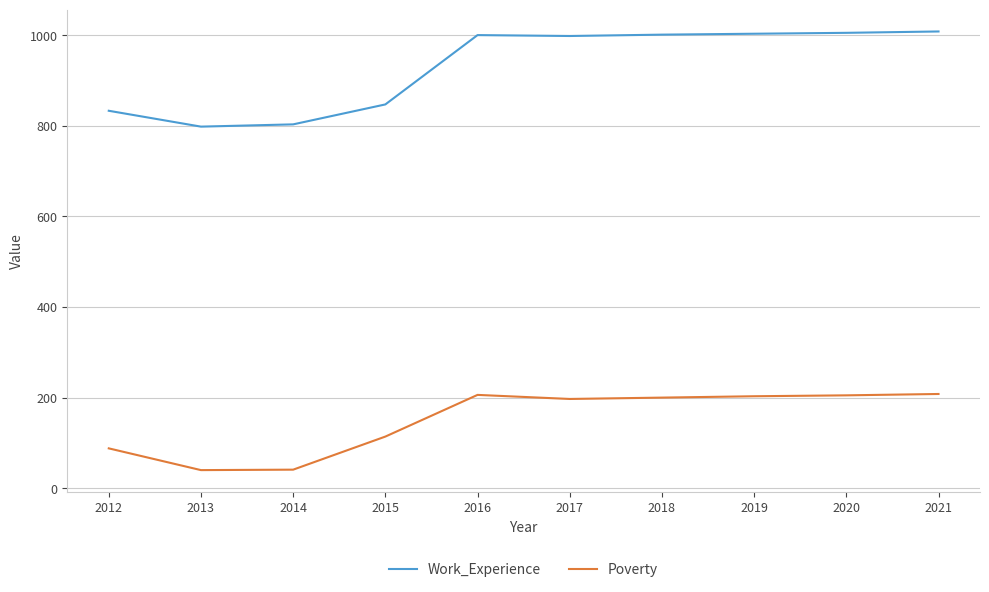

Does the chart have visible grid lines?

Yes